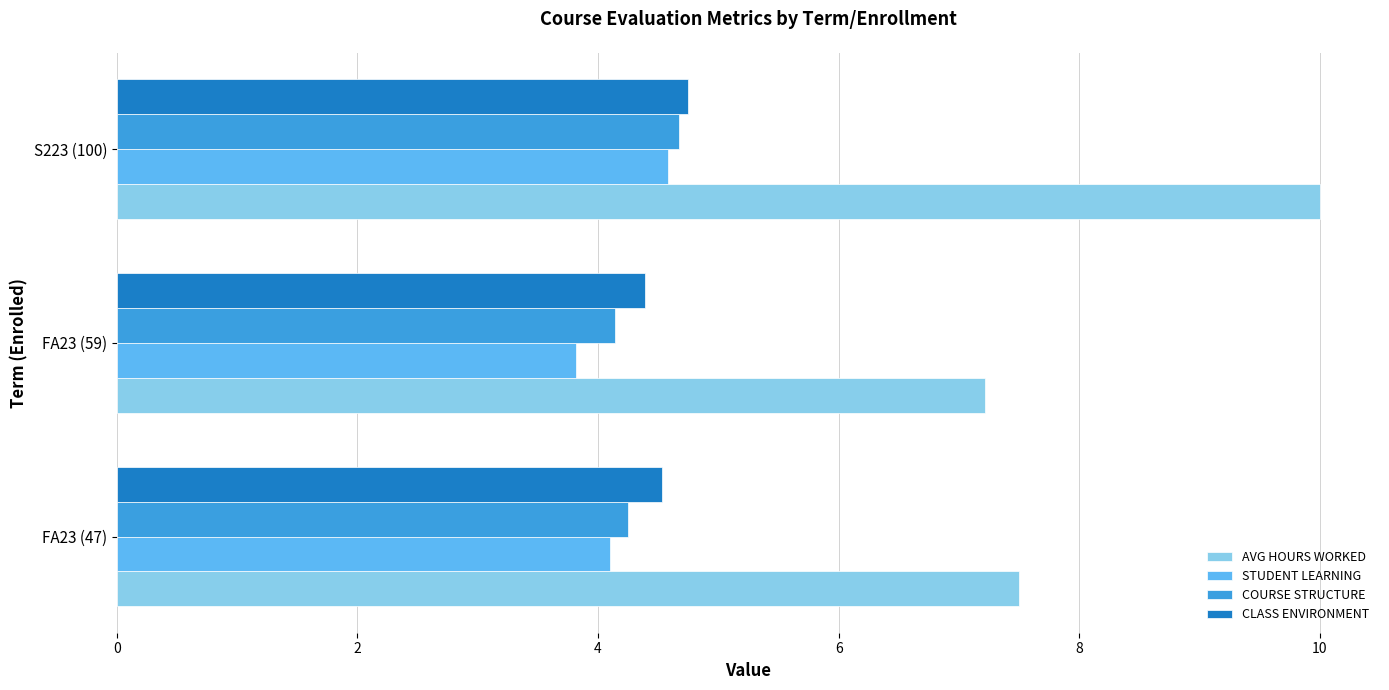

What is the spread (max minus min) of values at FA23 (59)?

3.4